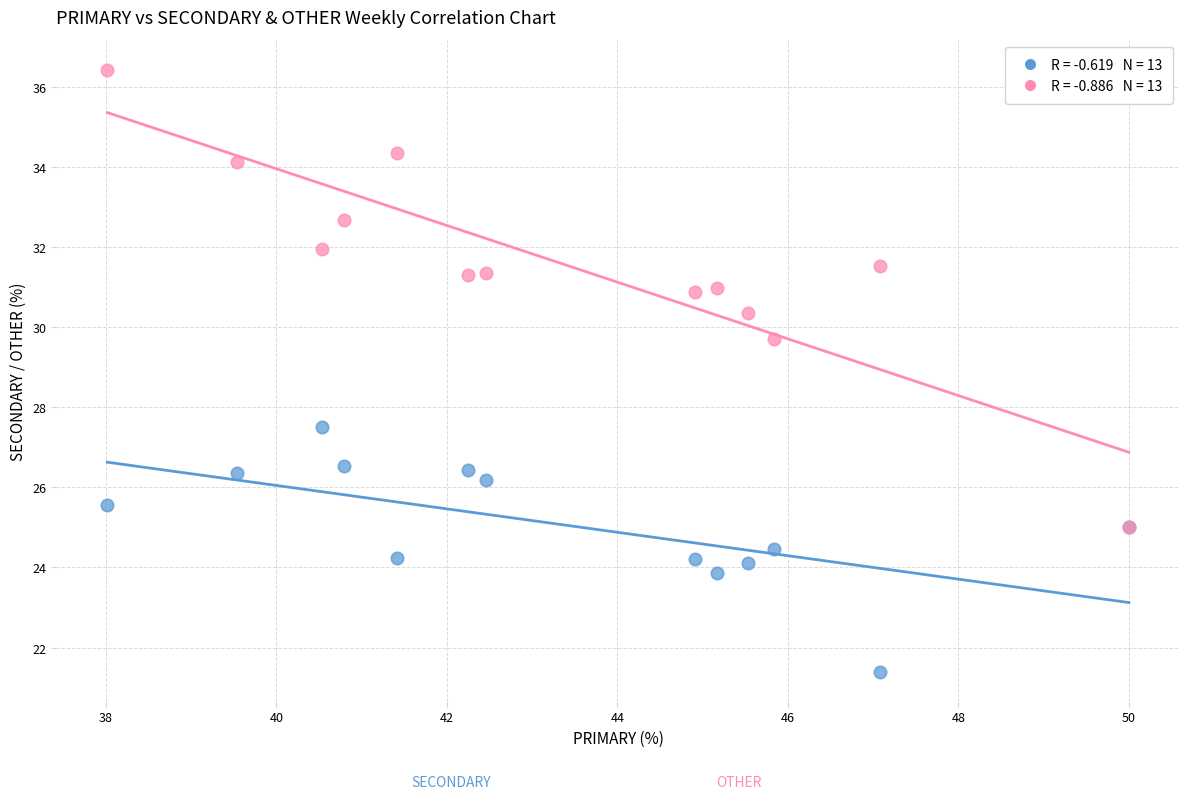

Across all series, what Y value is closest to 28?

27.5